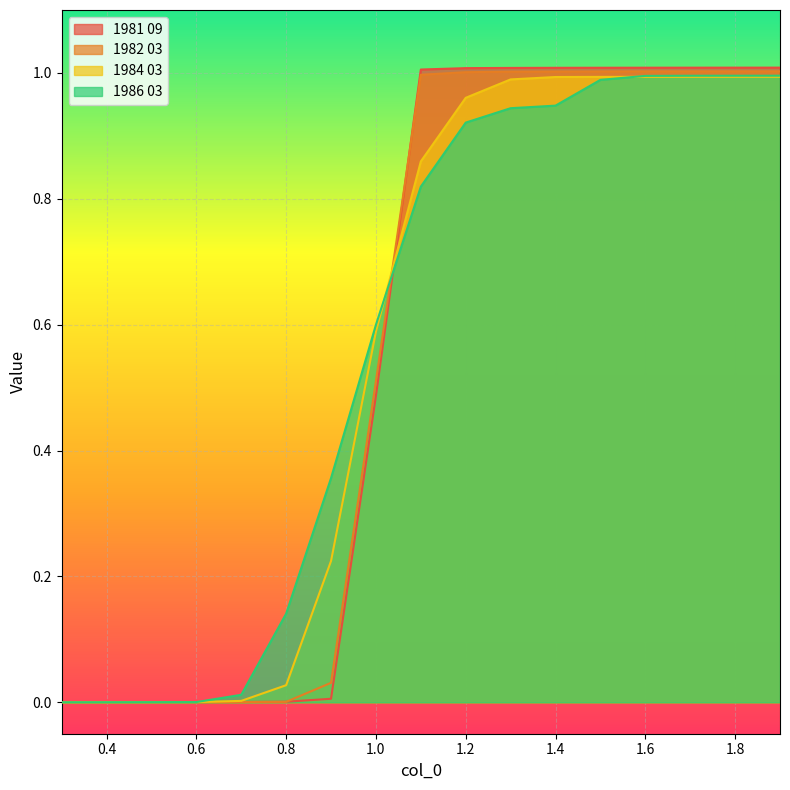

Between which two adjacent categories do 1986 03 and 1981 09 first intersect?

1.0 and 1.1